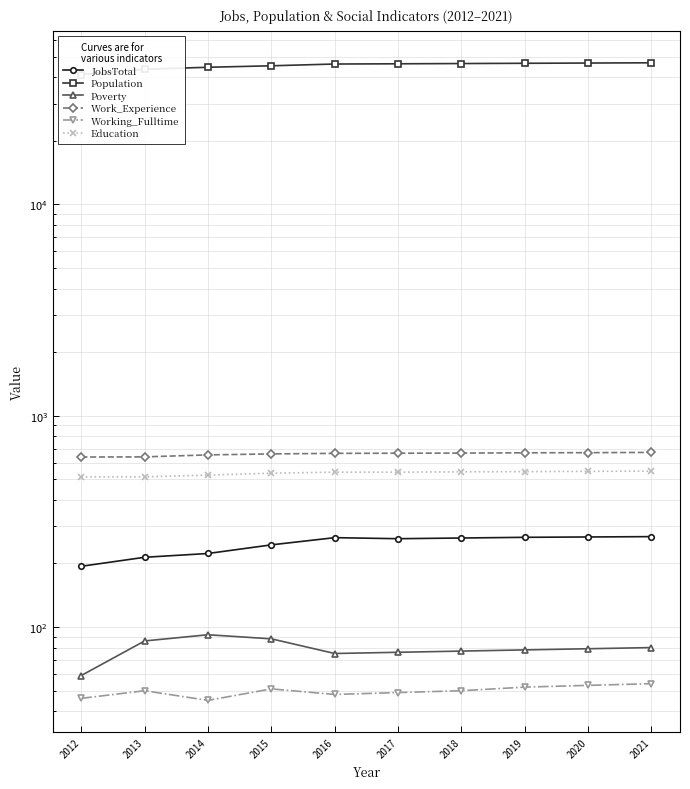

Which series has the widest spread of values?

Population